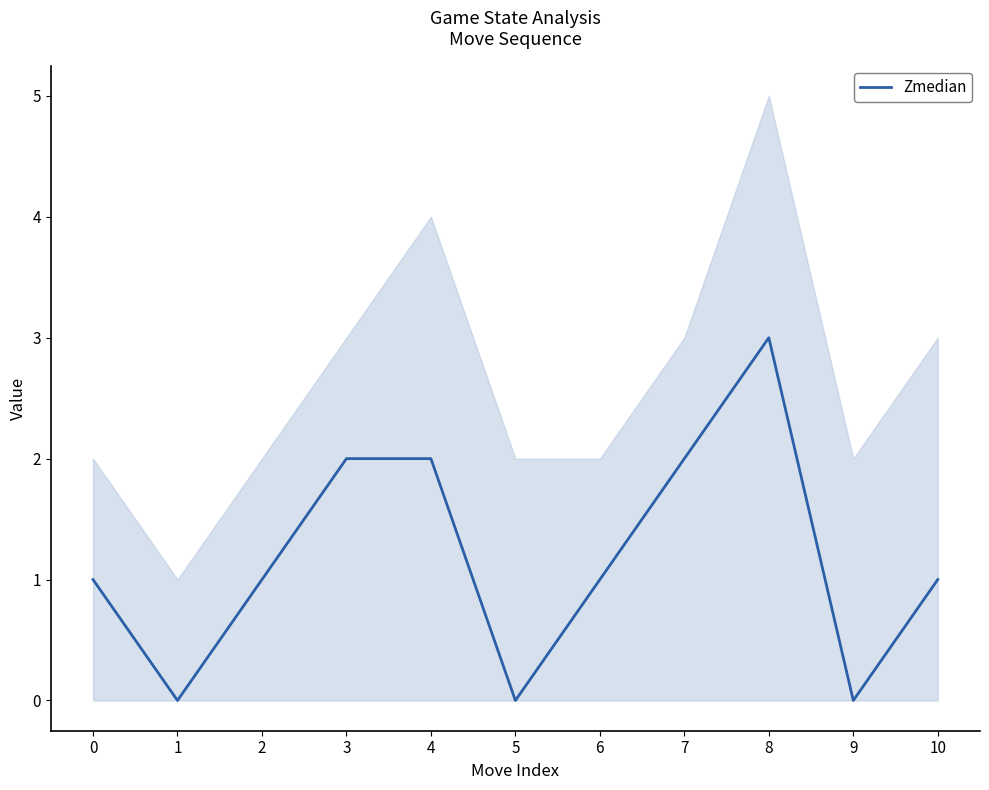

Reading left to right, what are all the values shown in this chart?

0=1	1=0	2=1	3=2	4=2	5=0	6=1	7=2	8=3	9=0	10=1